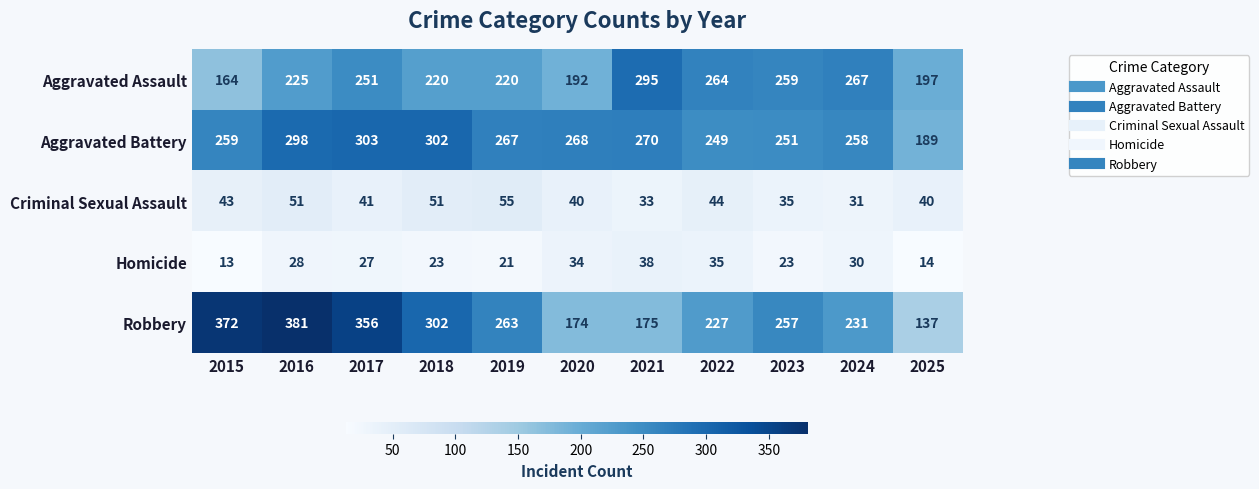

What is the lowest value of the Criminal Sexual Assault series?

31